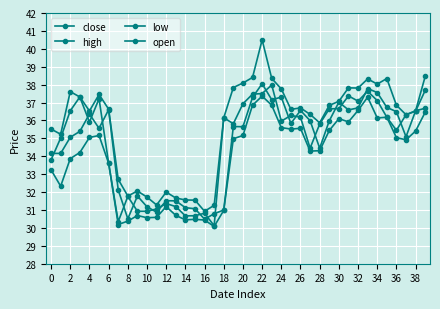

How many lines are shown in the chart?

4